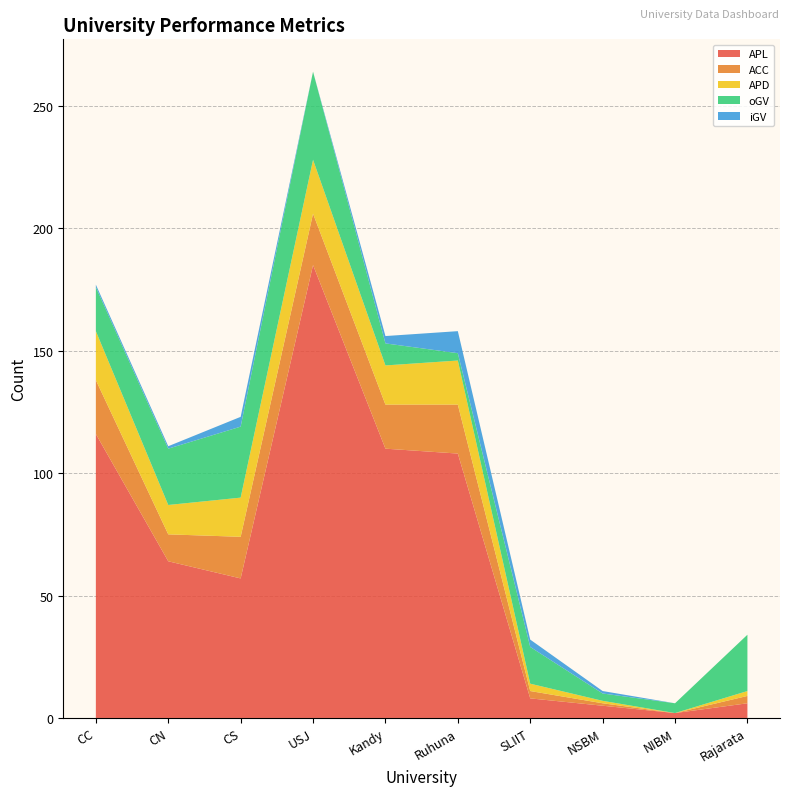

Reading left to right, transcribe all the data shown in this chart.

APL: CC=116	CN=64	CS=57	USJ=185	Kandy=110	Ruhuna=108	SLIIT=8	NSBM=5	NIBM=2	Rajarata=6
ACC: CC=22	CN=11	CS=17	USJ=21	Kandy=18	Ruhuna=20	SLIIT=3	NSBM=1	NIBM=0	Rajarata=3
APD: CC=20	CN=12	CS=16	USJ=22	Kandy=16	Ruhuna=18	SLIIT=3	NSBM=1	NIBM=0	Rajarata=2
oGV: CC=18	CN=23	CS=29	USJ=36	Kandy=9	Ruhuna=3	SLIIT=15	NSBM=3	NIBM=4	Rajarata=23
iGV: CC=1	CN=1	CS=4	USJ=0	Kandy=3	Ruhuna=9	SLIIT=3	NSBM=1	NIBM=0	Rajarata=0